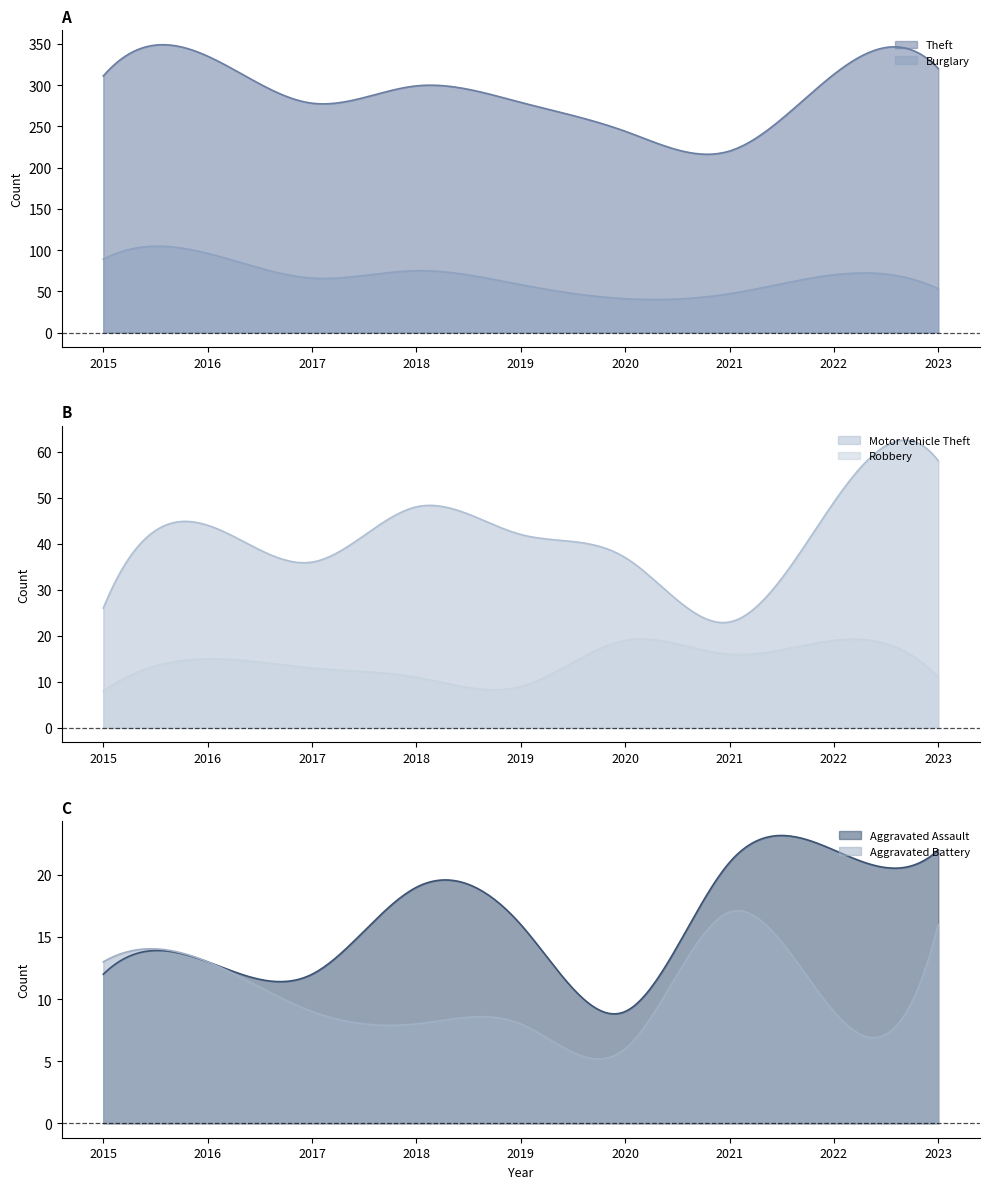

What are all the series names shown in the legend?

Theft, Burglary, Motor Vehicle Theft, Robbery, Aggravated Assault, Aggravated Battery